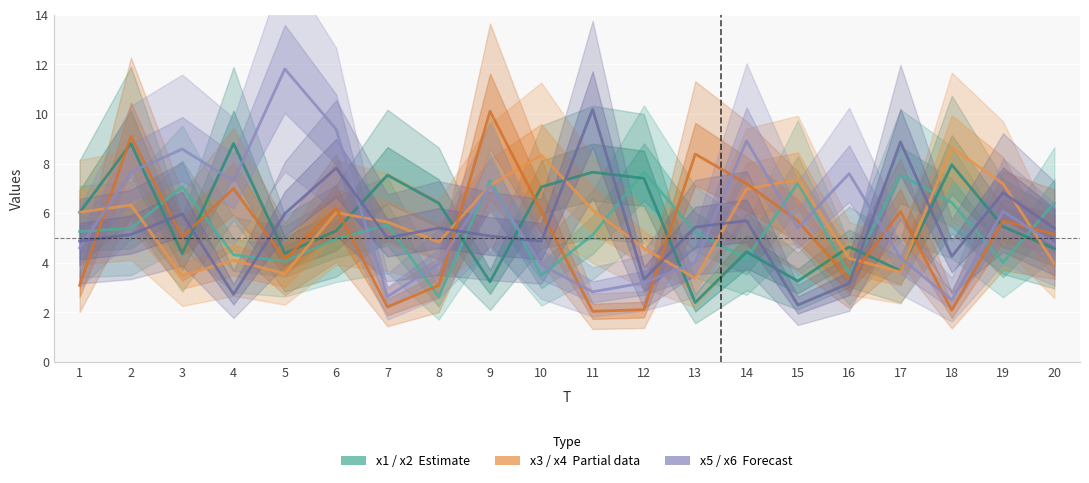

Which series has the widest spread of values?

x5 (Forecast)